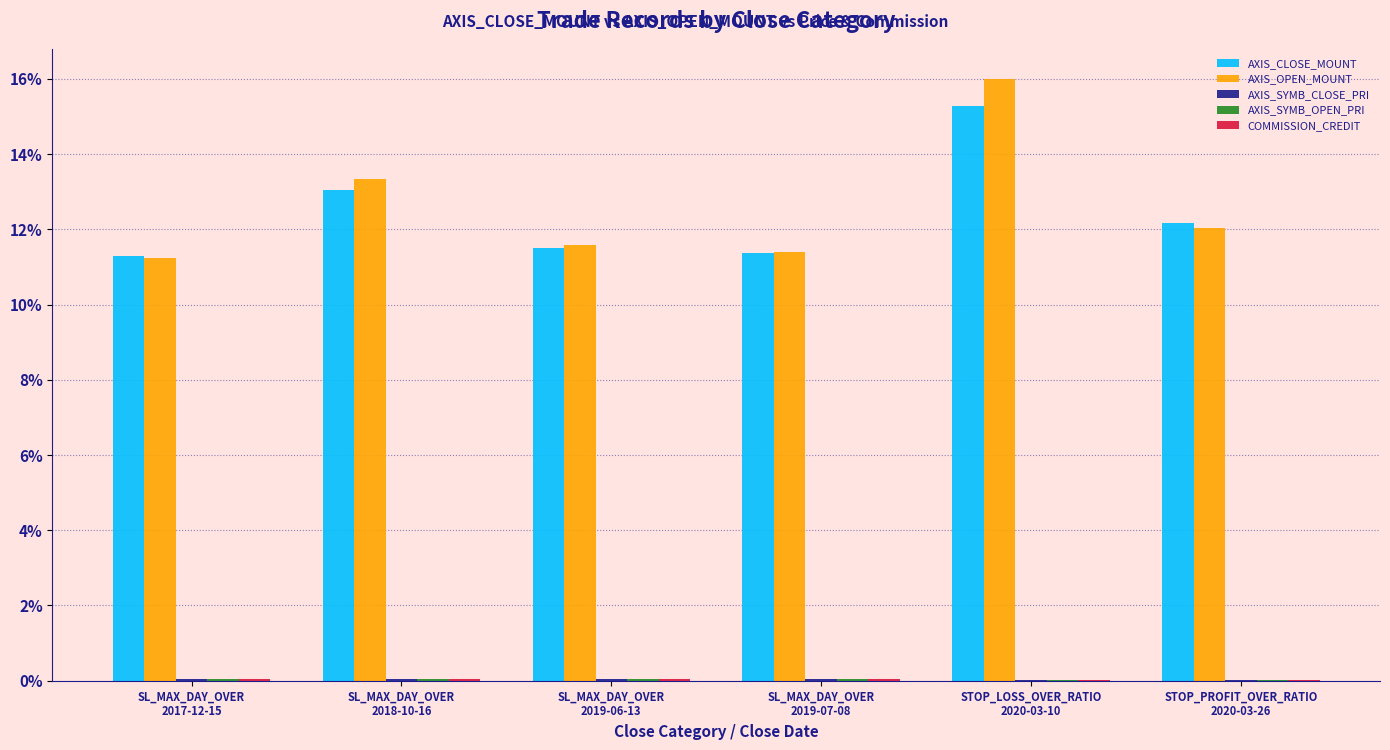

Are the bars grouped side by side (vs. stacked)?

Yes